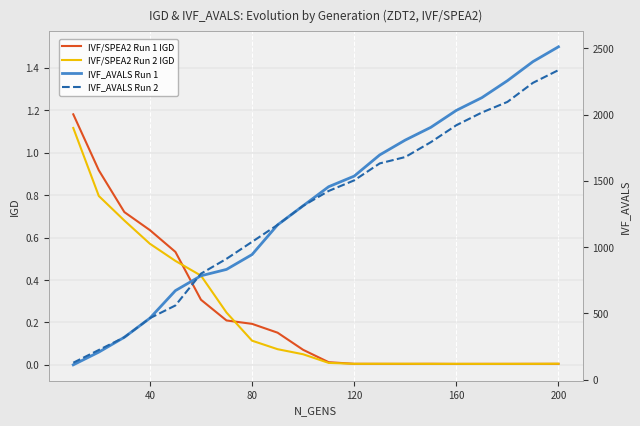

The value of IVF/SPEA2 Run 1 IGD at 80 is 0.3. True or false?

False